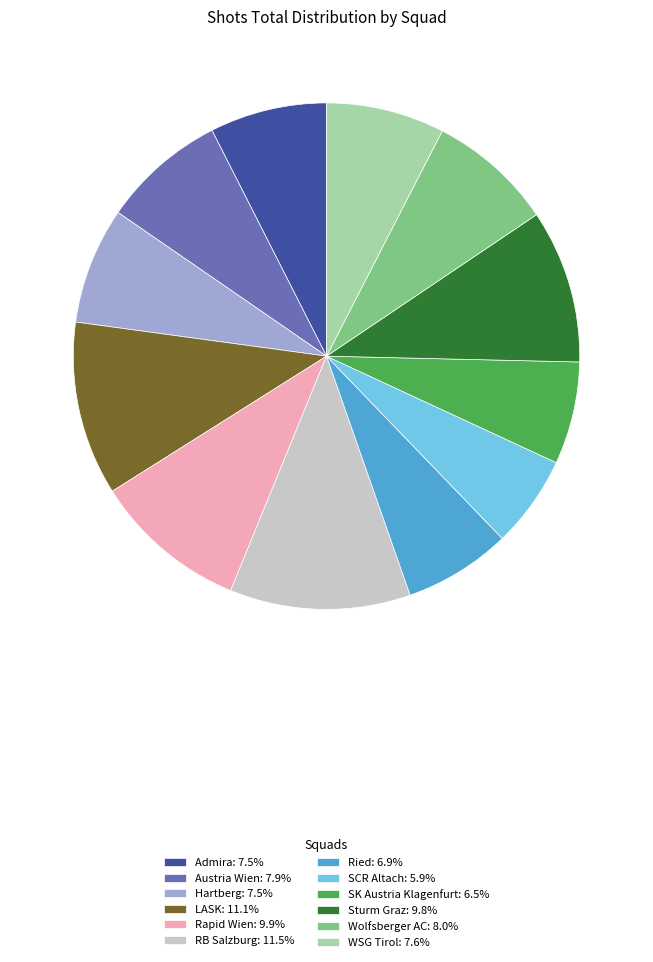

Between Wolfsberger AC and Admira, which is larger?

Wolfsberger AC